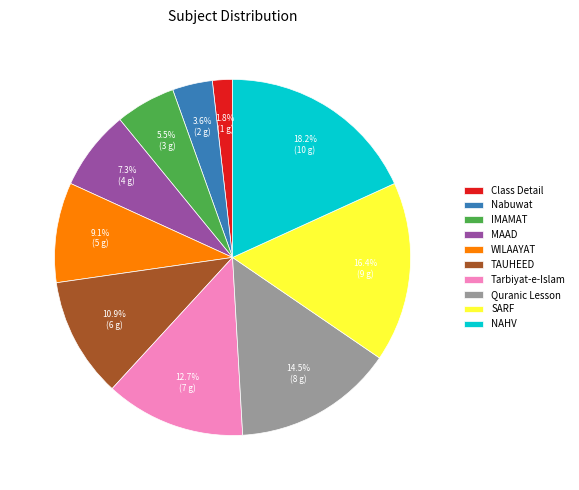

Which slice is the smallest?

Class Detail